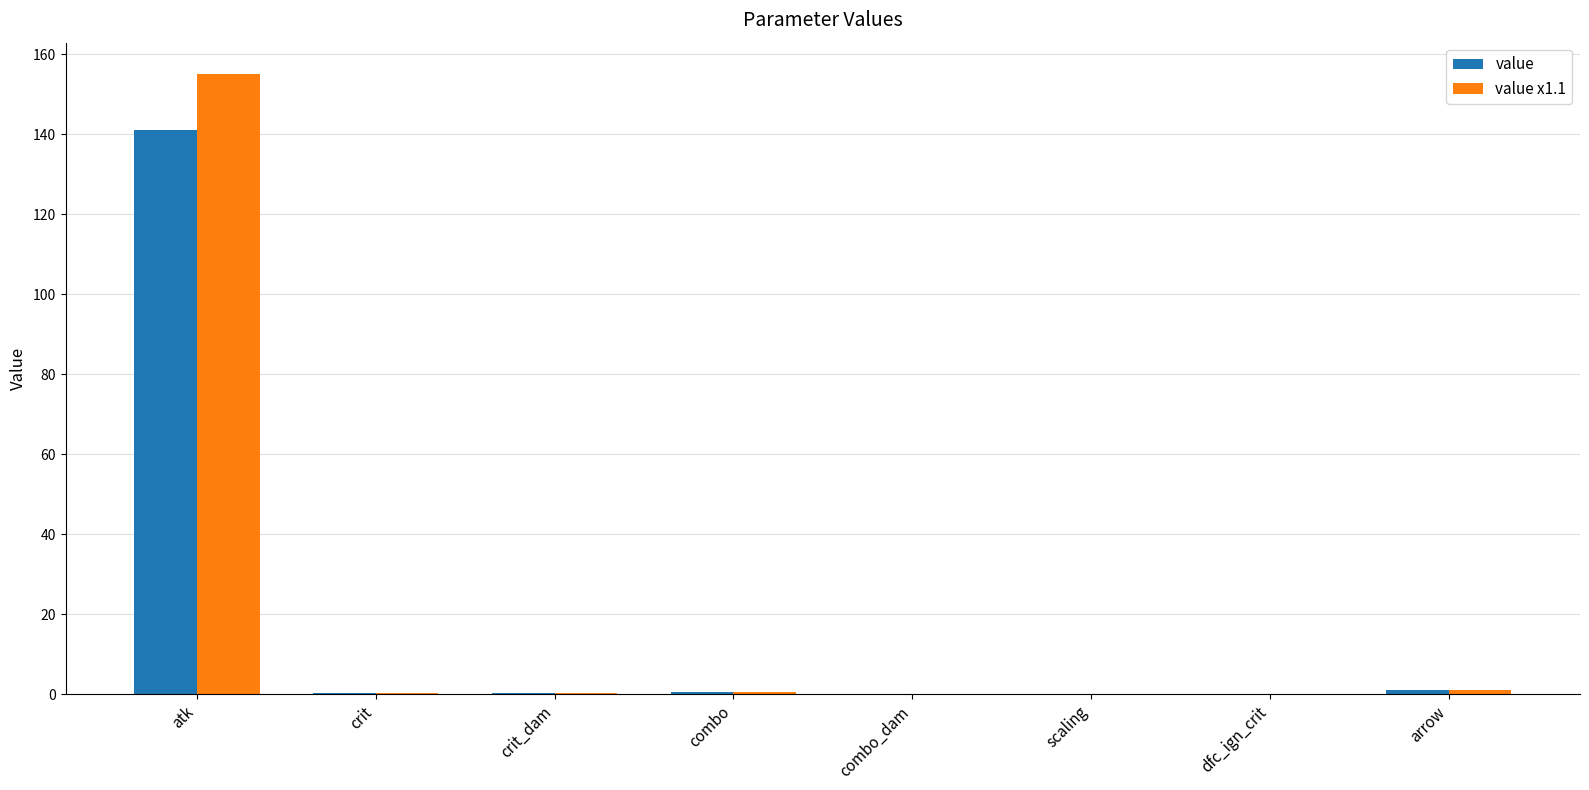

The value x1.1 series shows 155.1 at atk. True or false?

True